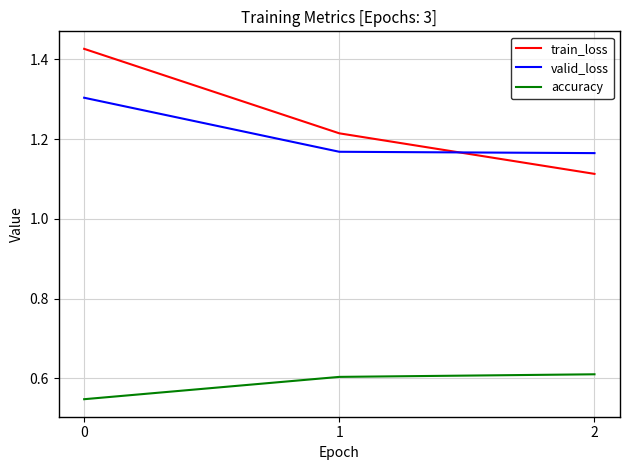

True or false: accuracy has a value of 0.6 at 1.

True